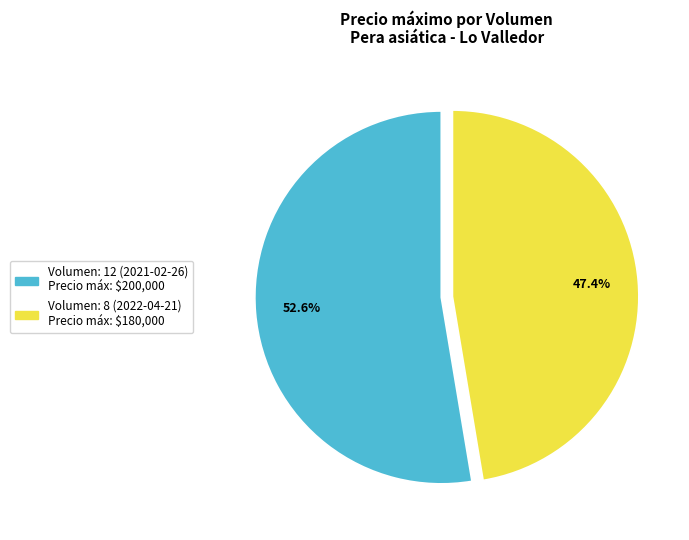

Which category has the biggest portion of the pie?

Volumen: 12 (2021-02-26)